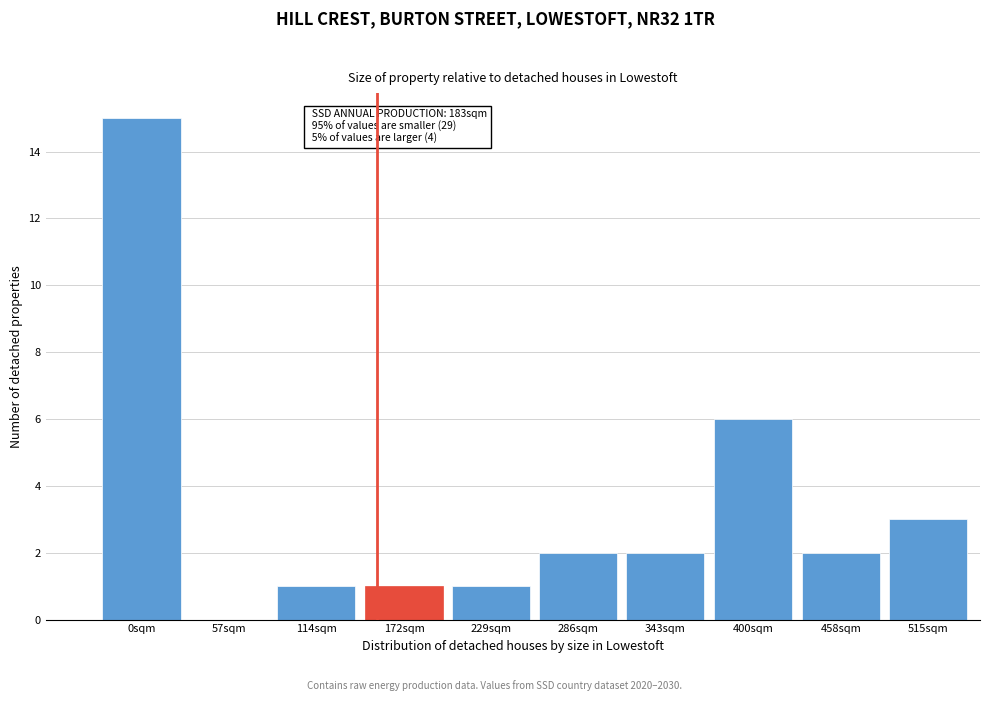

Reading left to right, extract all data points from this chart.

0sqm=15	57sqm=0	114sqm=1	172sqm=1	229sqm=1	286sqm=2	343sqm=2	400sqm=6	458sqm=2	515sqm=3